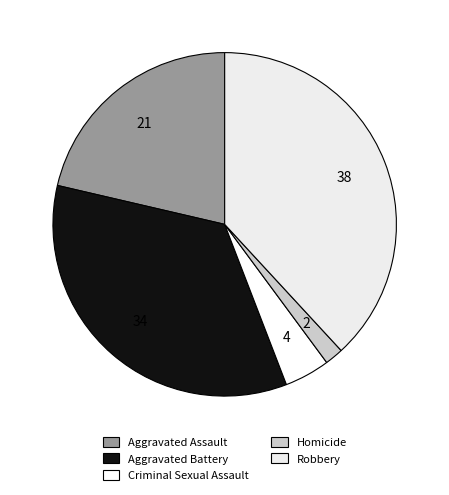

To the nearest percent, what percentage of the pie is Homicide?

2%